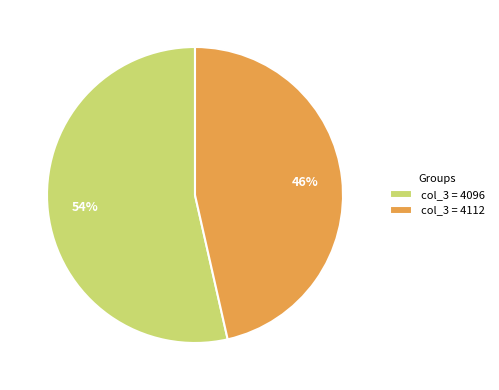

Is it true that col_3 = 4096 is 54% of the pie?

True